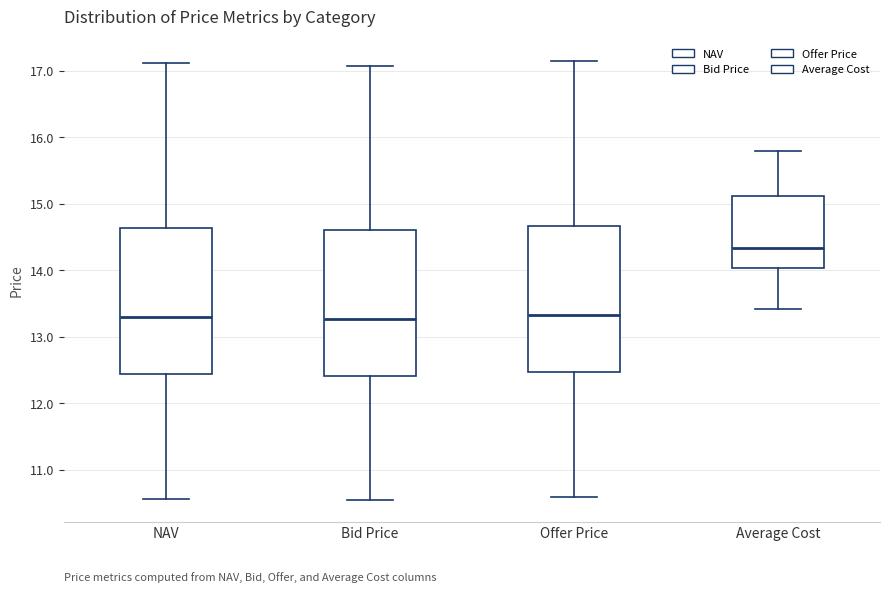

Reading left to right, read every box against the y-axis: the position of its median line, the range the box covers, and the ends of its whiskers. The values are not printed on the chart, so give them approximately, as read against the axis.

NAV: median 13.3, box 12.4 to 14.6, whiskers 10.6 to 17.1
Bid Price: median 13.3, box 12.4 to 14.6, whiskers 10.5 to 17.1
Offer Price: median 13.3, box 12.5 to 14.7, whiskers 10.6 to 17.1
Average Cost: median 14.3, box 14.0 to 15.1, whiskers 13.4 to 15.8